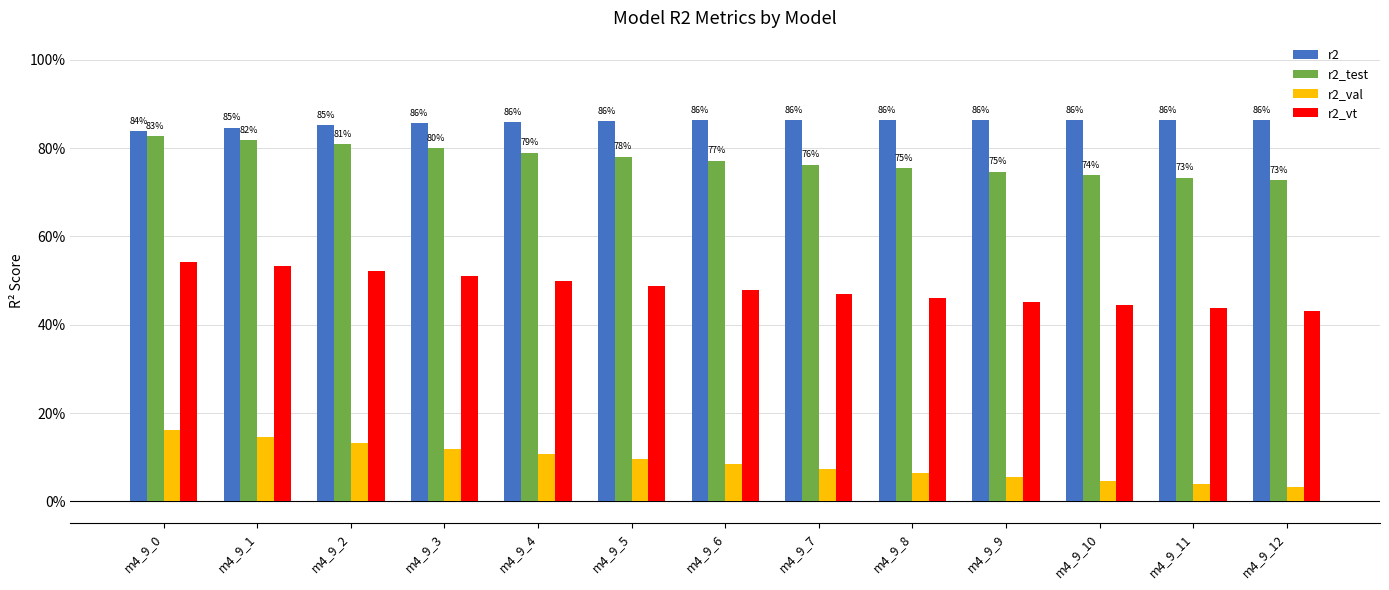

Rank the series by their maximum value, from lowest to highest.

r2_val, r2_vt, r2_test, r2